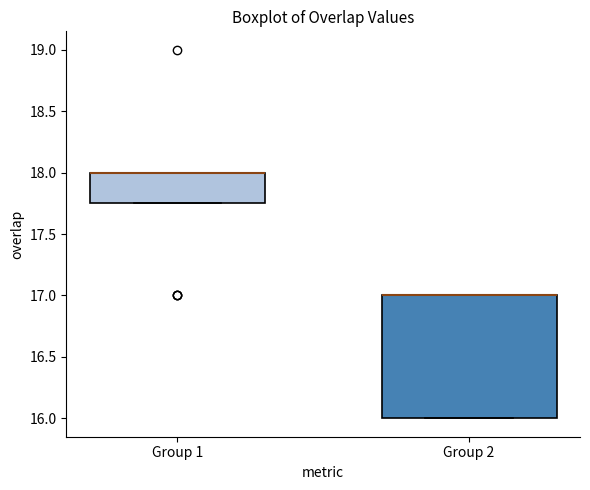

Reading left to right, read every box against the y-axis: the position of its median line, the range the box covers, and the ends of its whiskers. The values are not printed on the chart, so give them approximately, as read against the axis.

Group 1: median 18.00 (drawn on the box's upper edge), box 17.75 to 18.00, whiskers 17.75 to 18.00
Group 2: median 17.00 (drawn on the box's upper edge), box 16.00 to 17.00, whiskers 16.00 to 17.00